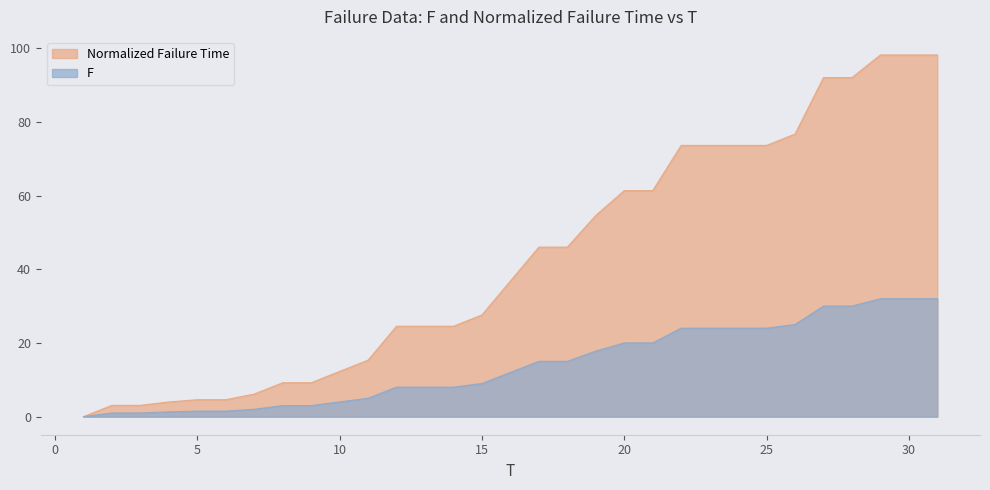

What is the maximum value shown in the chart?

98.1